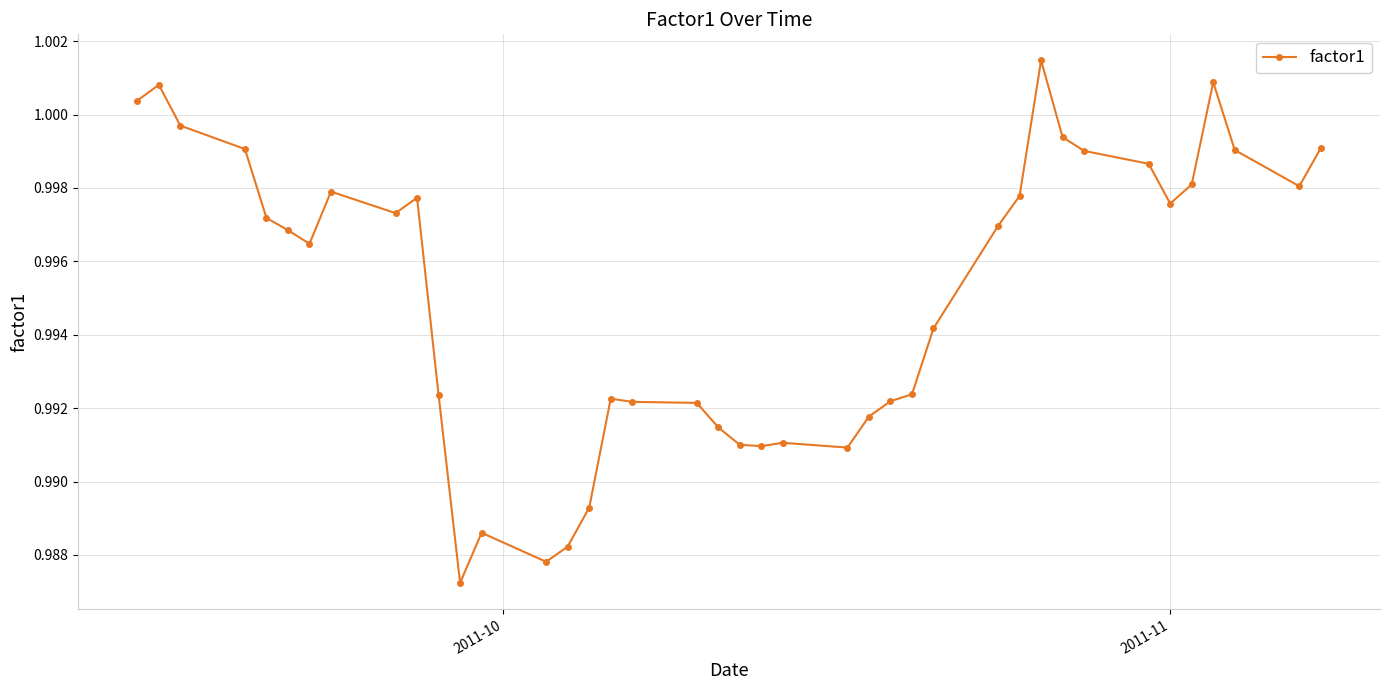

What is the sum of all values?

39.8